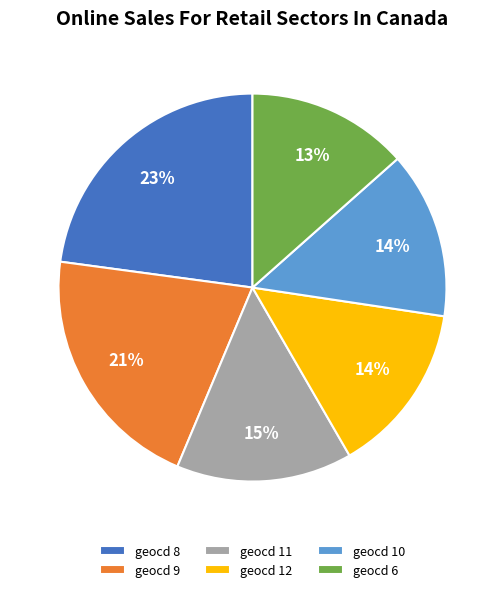

How many slices are in this pie chart?

6